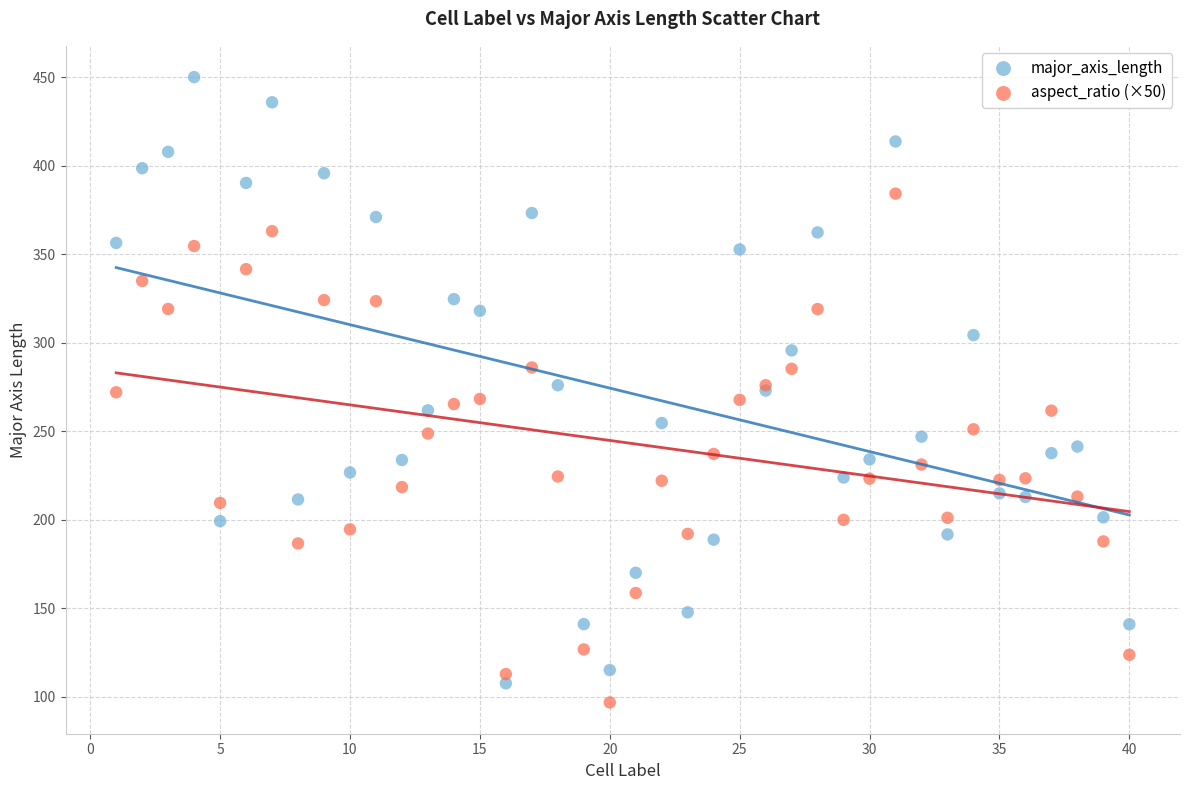

Which series contains the lowest Y value?

aspect_ratio (×50)